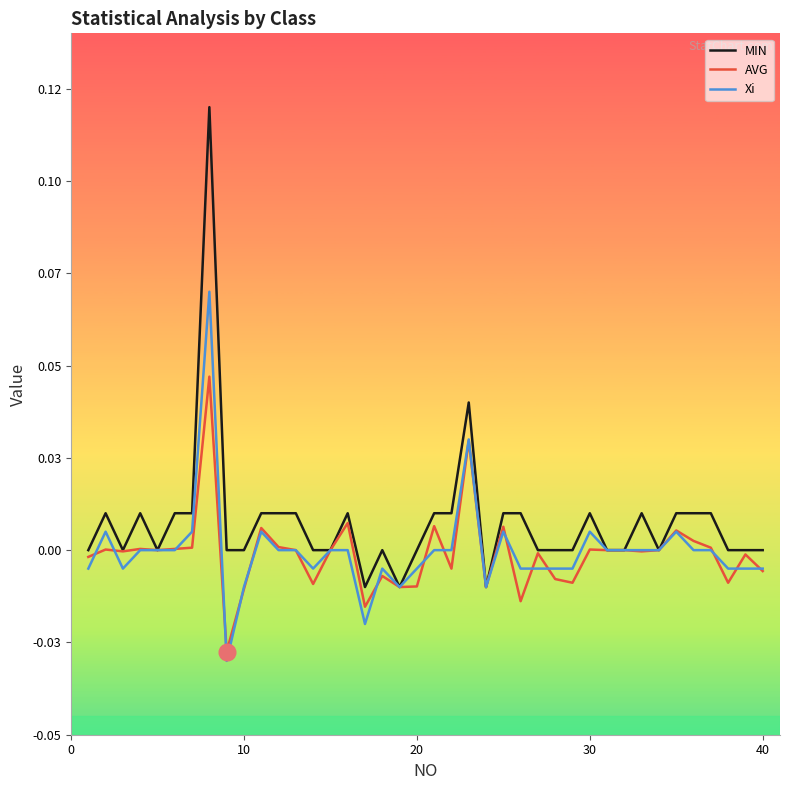

What are all the series names shown in the legend?

MIN, AVG, Xi